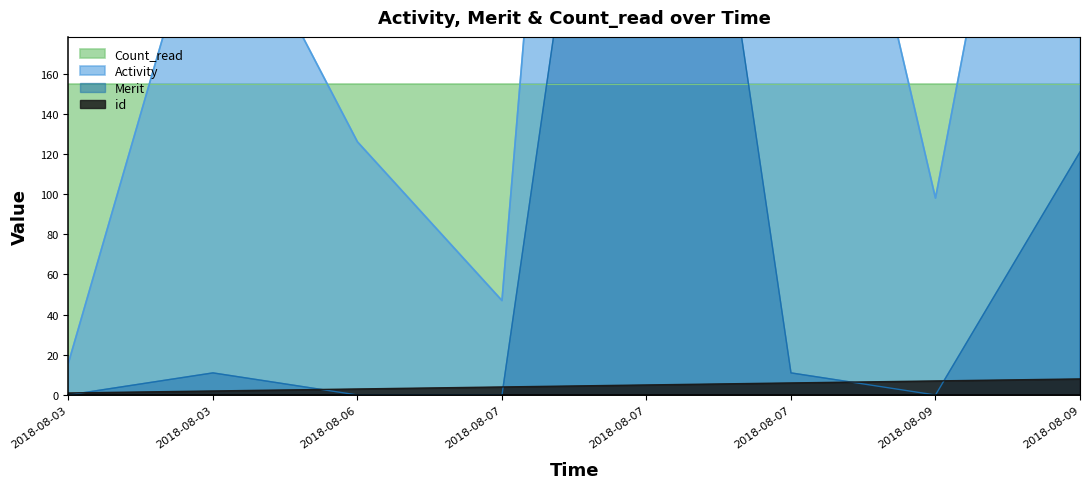

Where is Activity nearest to the value 463?

2018-08-09